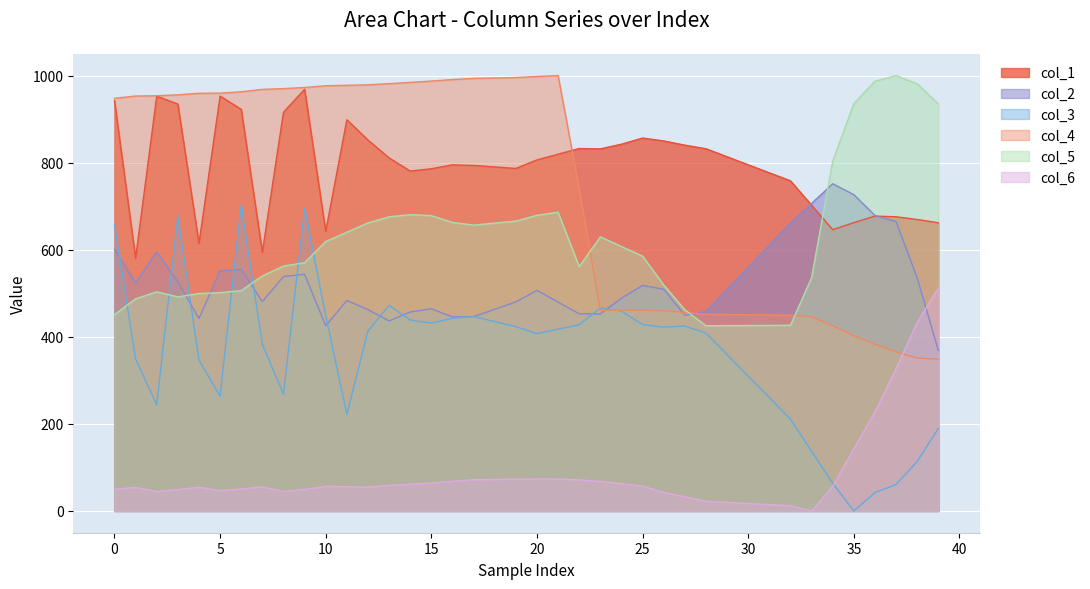

How many data points does each series have?

40